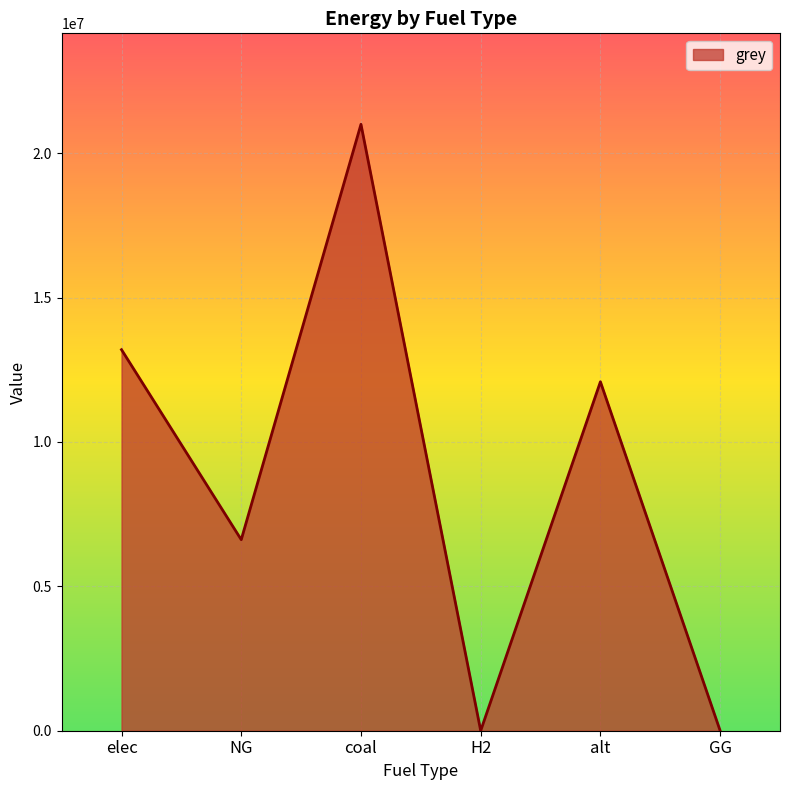

Count the number of values greater than 12083802.

3